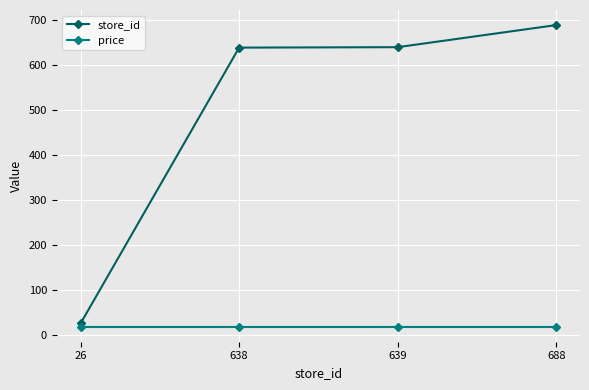

Rank the series by their maximum value, from lowest to highest.

price, store_id